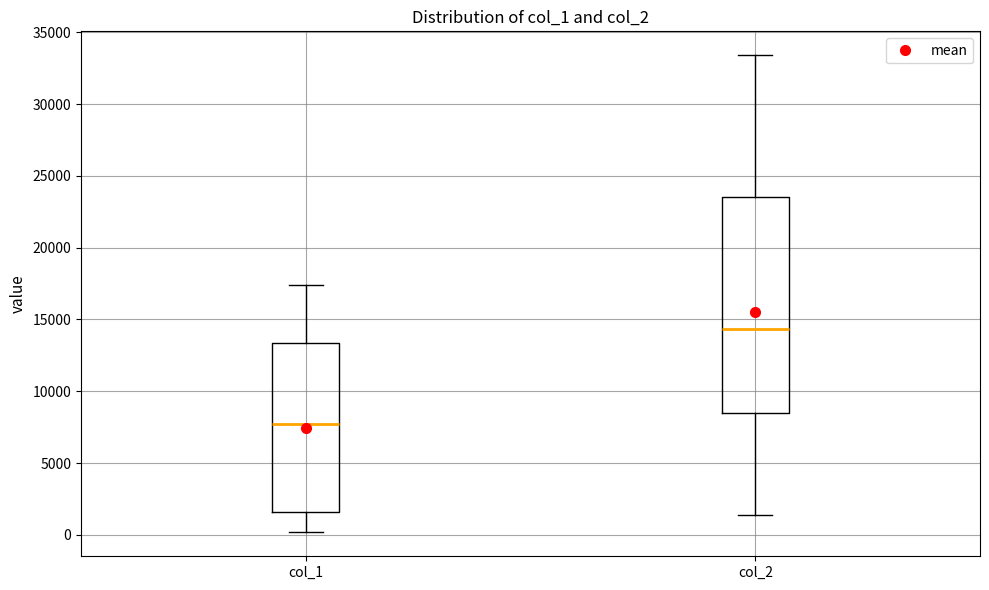

Where is the lower edge of the box for col_1 on the y-axis? The values are not printed on the chart, so give them approximately, as read against the axis.

1500